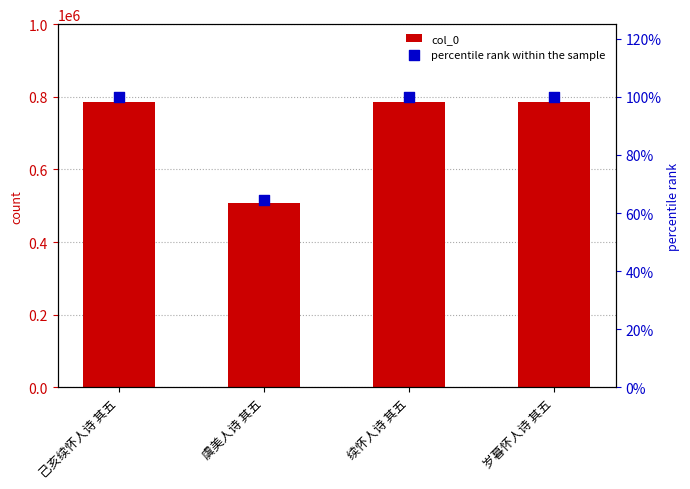

At how many categories does at least one series exceed 253120?

4